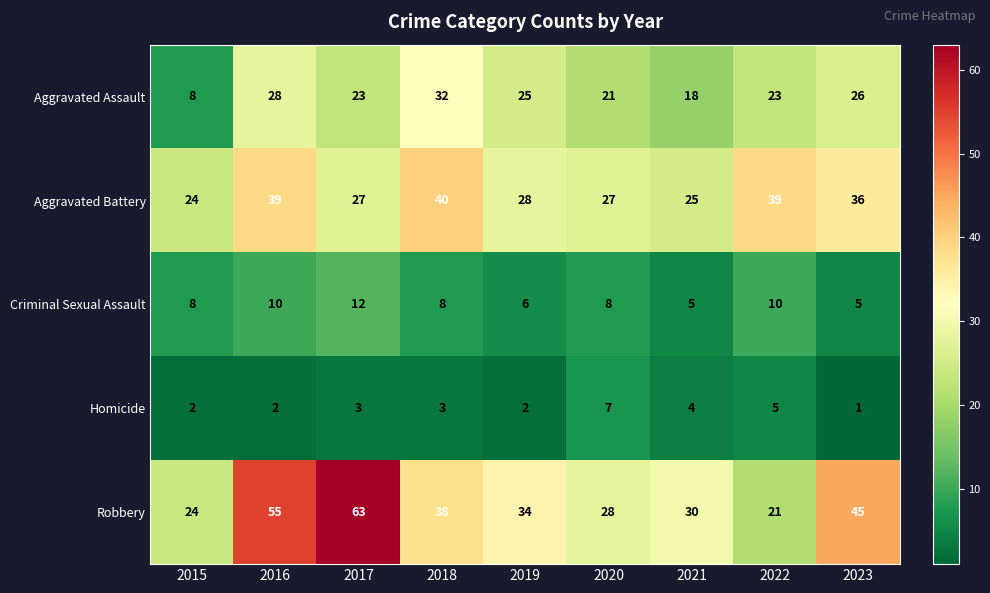

At which category is the sum across all series the highest?

2016